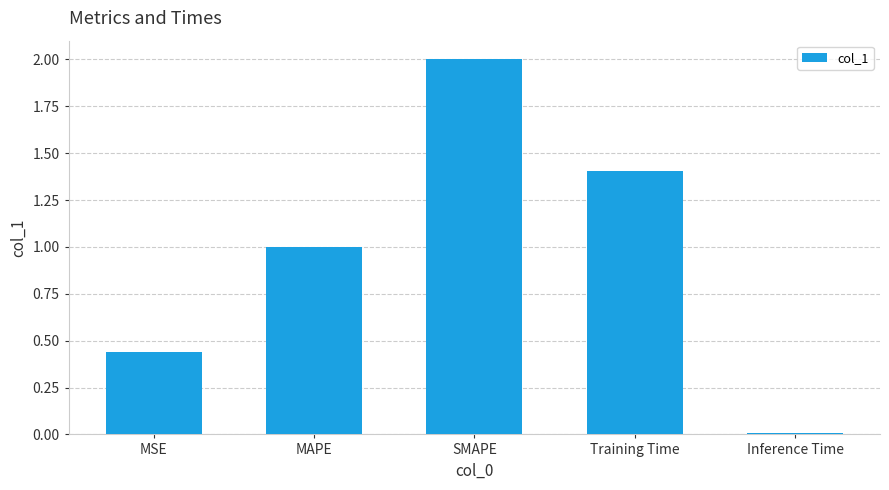

What is the label of the 5th bar from the left?

Inference Time